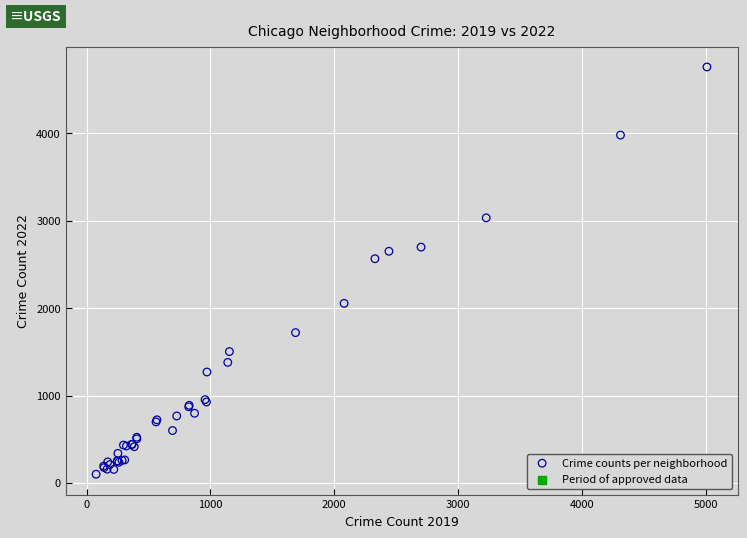

What Y value in the scatter plot is closest to 2430?

2566